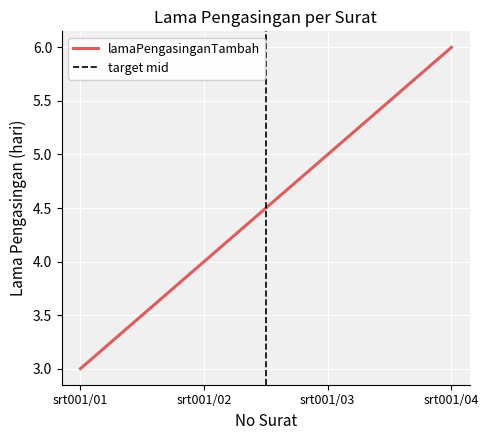

The chart shows a value of 3 at srt001/01. True or false?

True